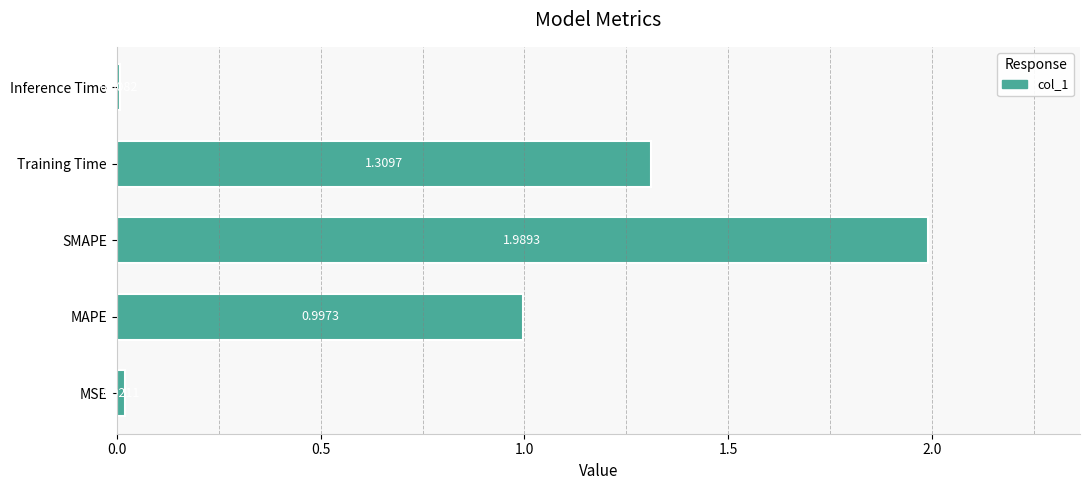

Which label corresponds to the largest value in the chart?

SMAPE